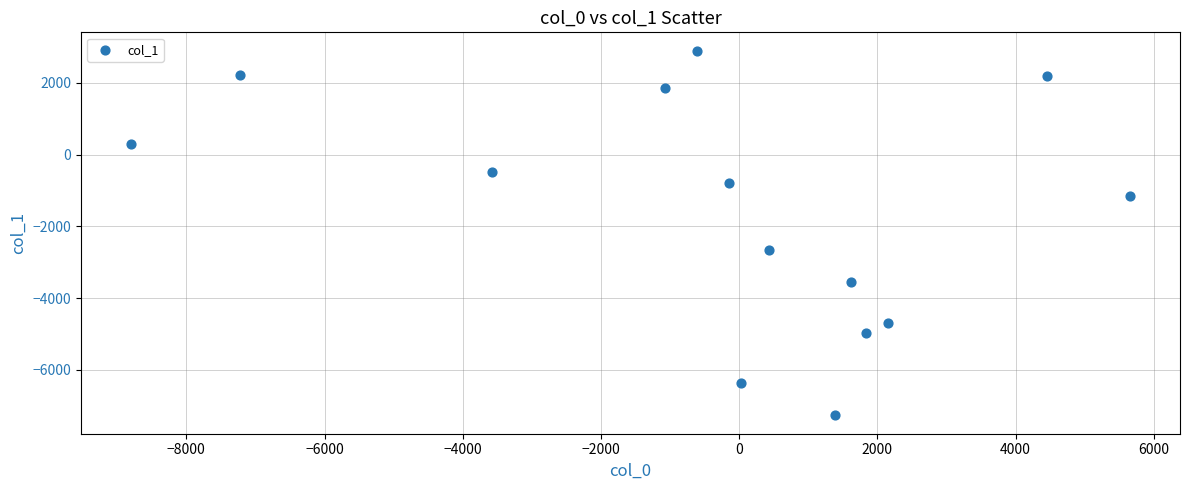

What is the range of X values (max minus min)?

14457.9